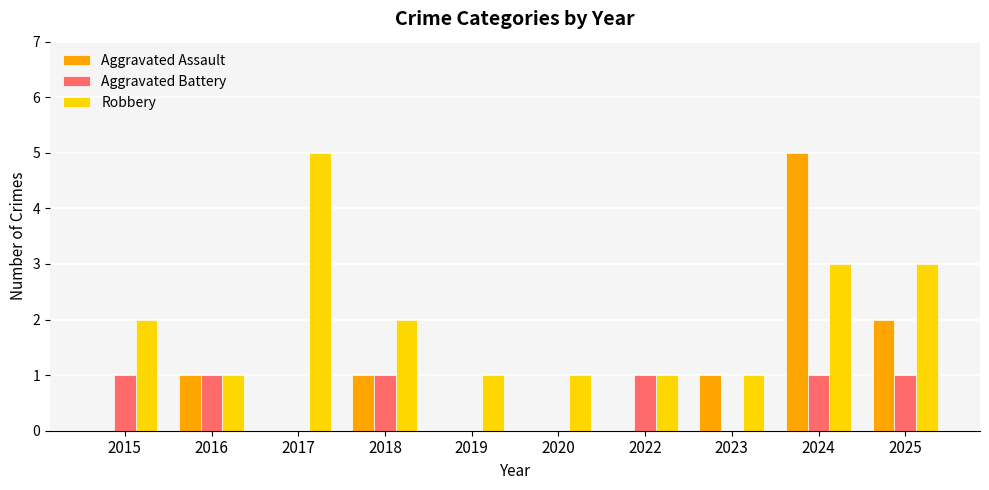

What is the highest value of the Robbery series?

5